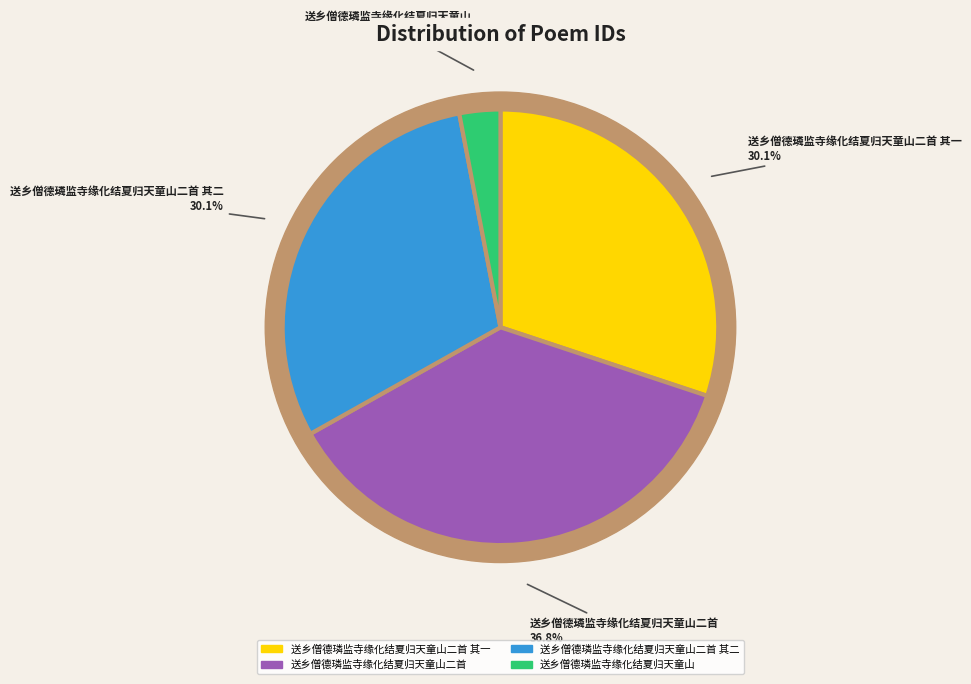

Rank the categories by value from highest to lowest.

送乡僧德璘监寺缘化结夏归天童山二首, 送乡僧德璘监寺缘化结夏归天童山二首 其一, 送乡僧德璘监寺缘化结夏归天童山二首 其二, 送乡僧德璘监寺缘化结夏归天童山